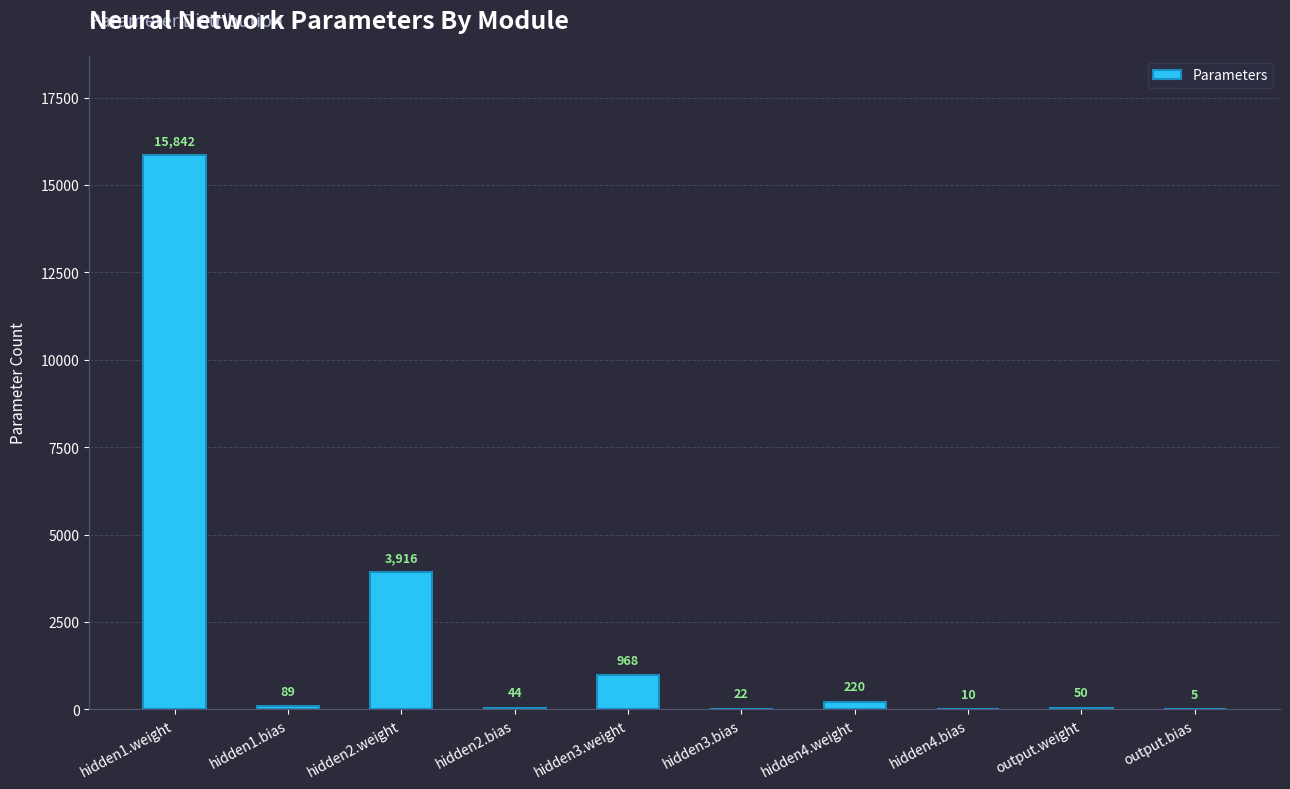

What is the sum of the values at hidden1.bias and hidden2.weight?

4005